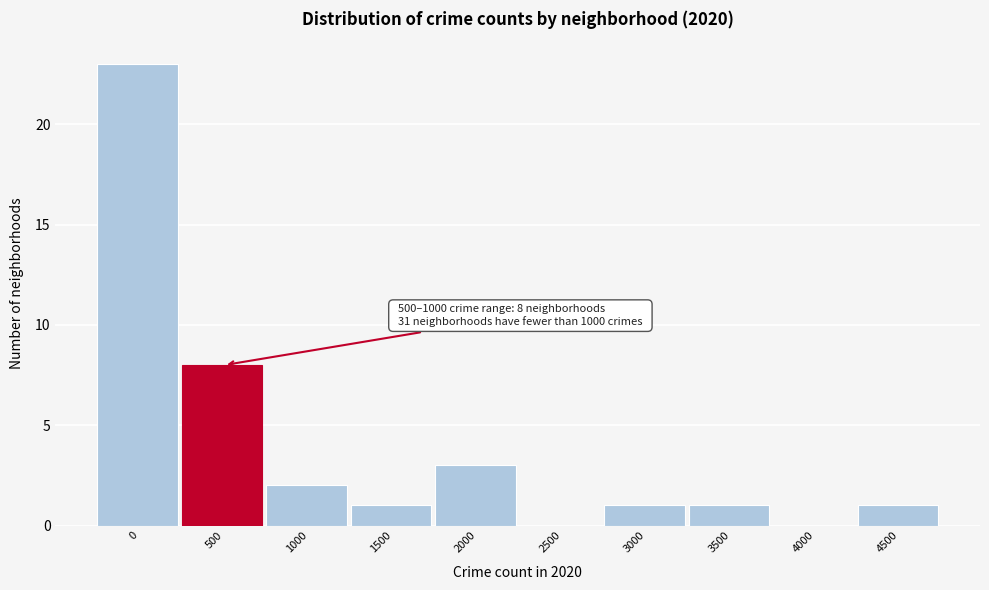

Reading left to right, what are all the values shown in this chart?

0=23	500=8	1000=2	1500=1	2000=3	2500=0	3000=1	3500=1	4000=0	4500=1